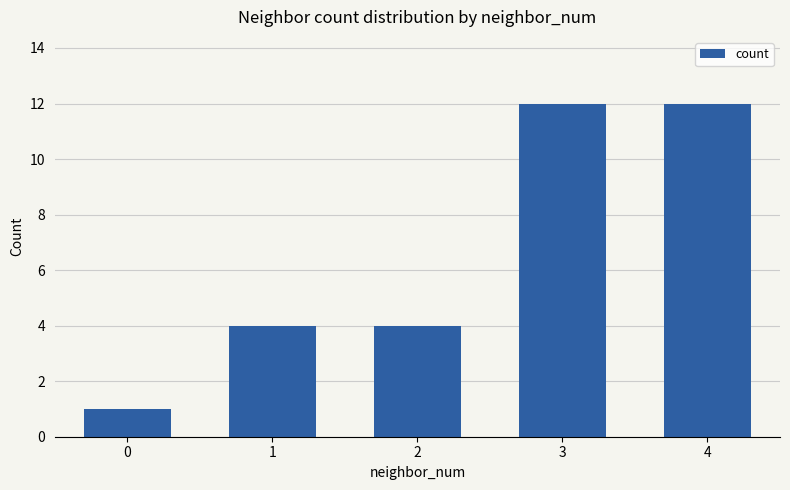

What is the change in value from 1 to 3?

+8